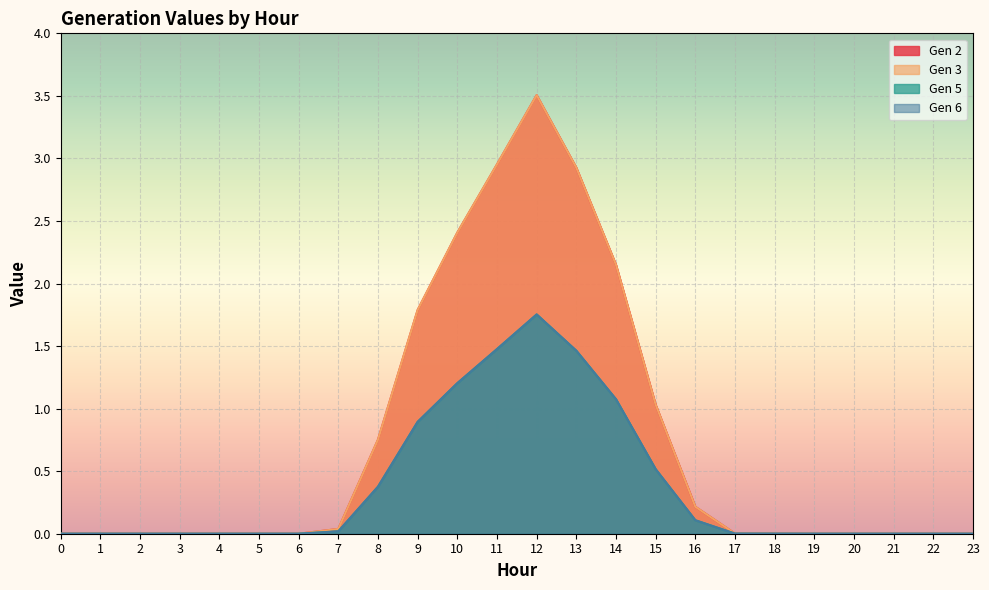

How many values in the Gen 5 series exceed 0?

13